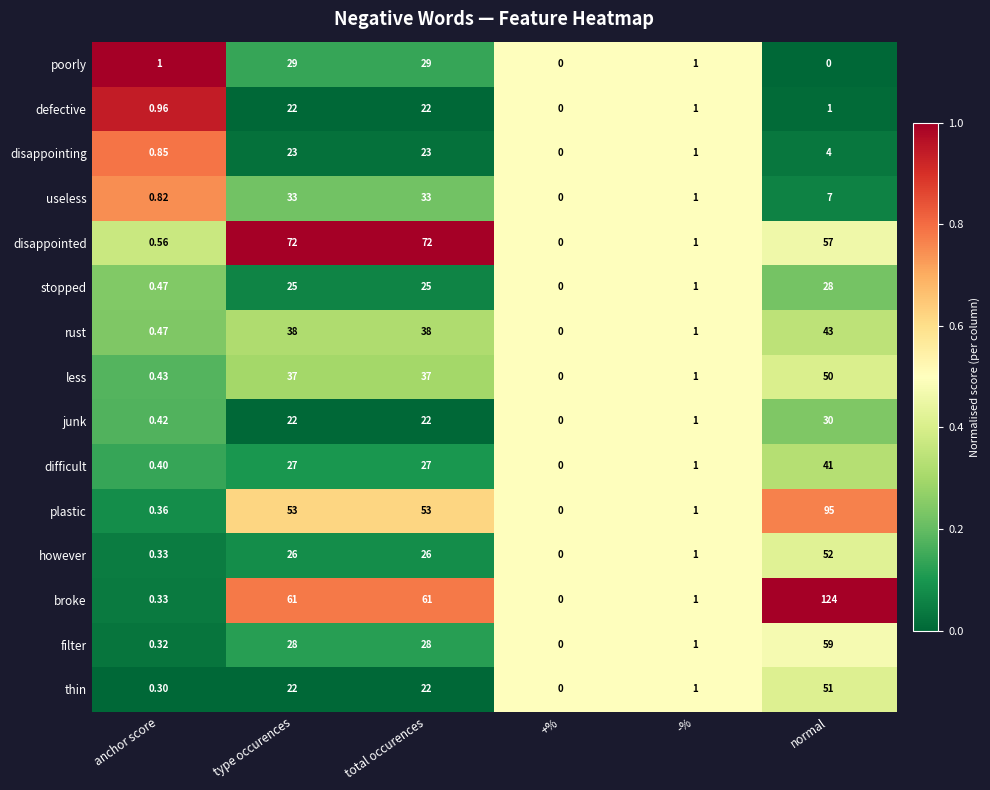

What is the total value across all series at anchor score?

8.0